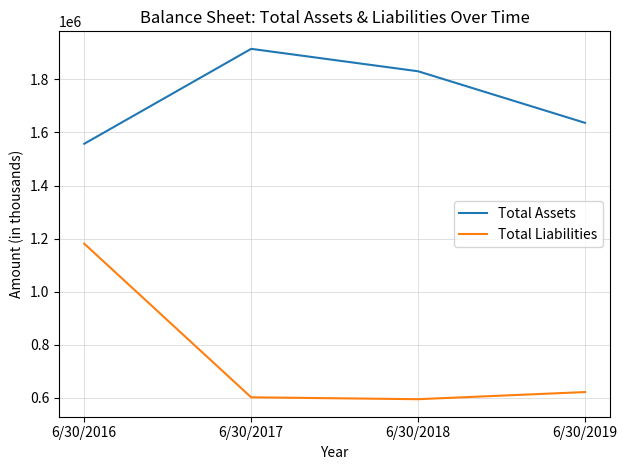

List the labels in order of Total Assets value, smallest first.

6/30/2016, 6/30/2019, 6/30/2018, 6/30/2017